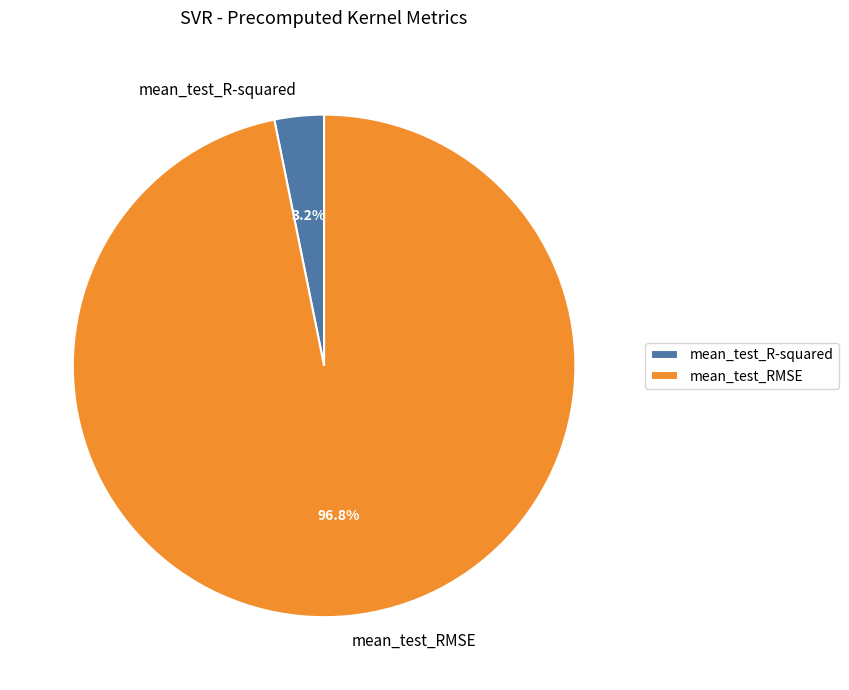

The mean_test_R-squared slice represents 3% of the pie. True or false?

True